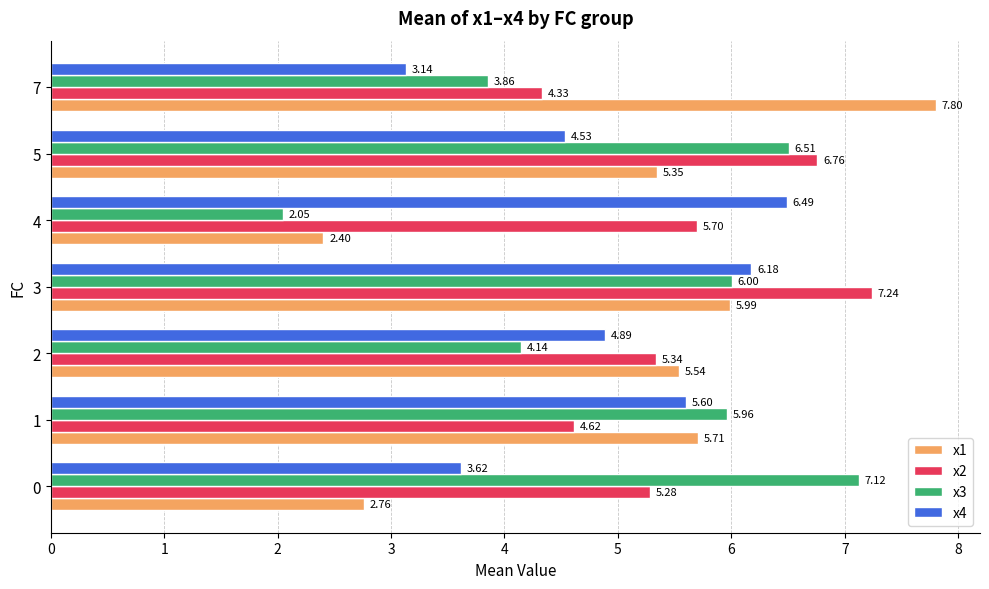

Between 2 and 5, which series saw the biggest shift?

x3